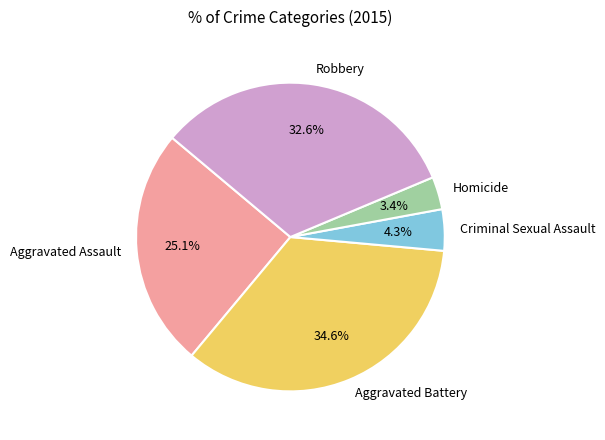

Does Robbery represent more than half of the total?

No